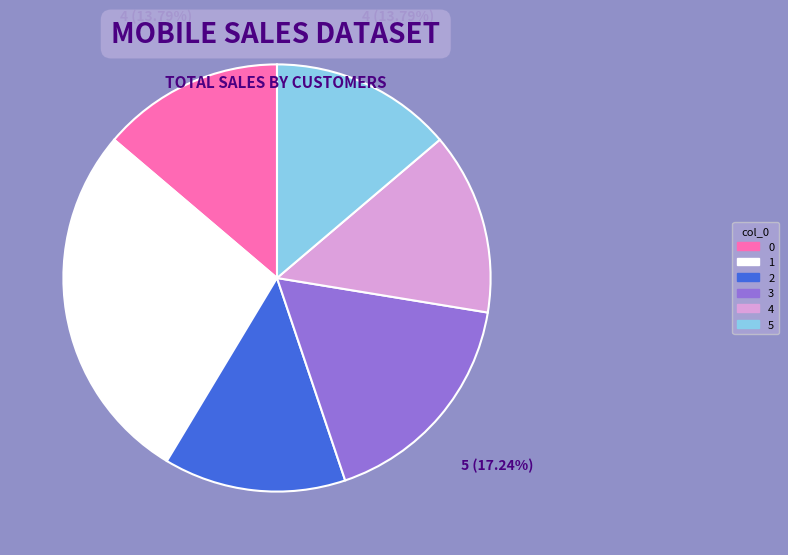

Is there a majority slice in this chart?

No